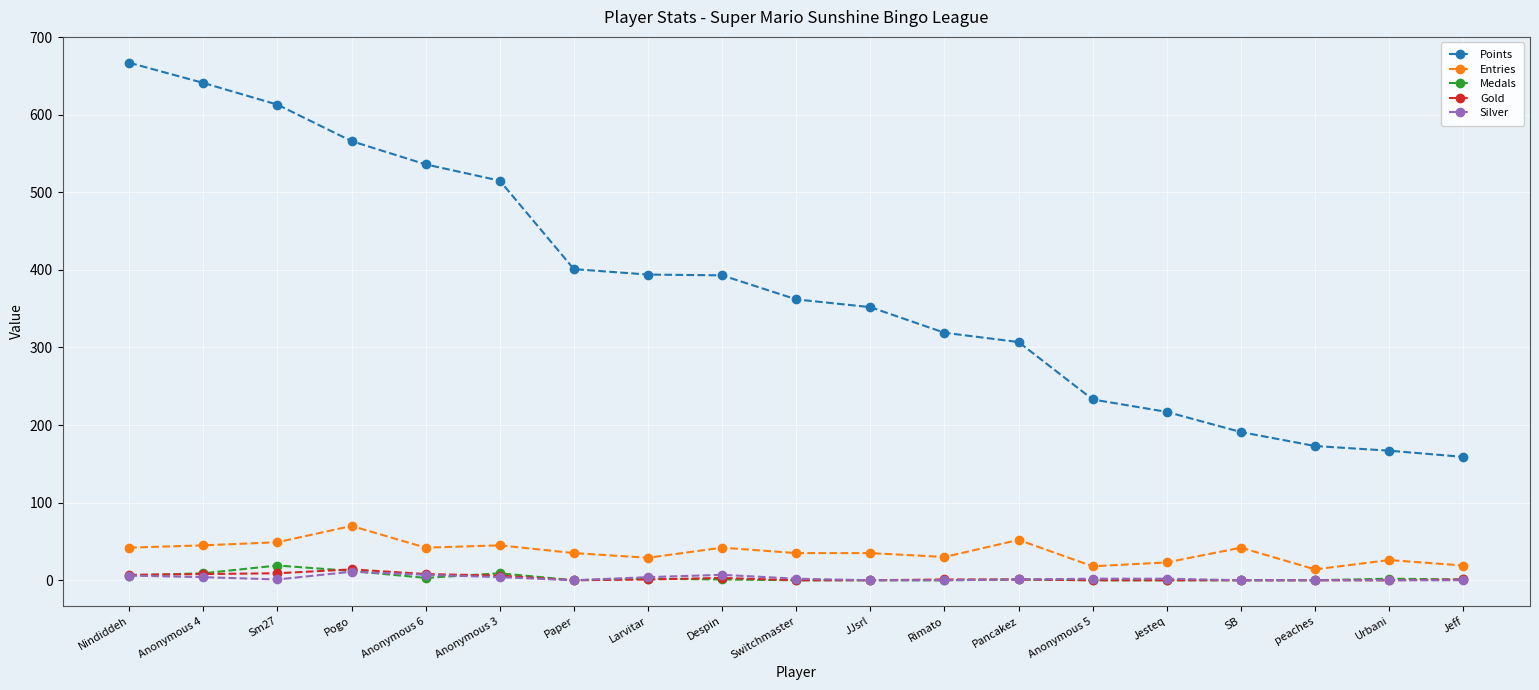

What is the greatest value displayed?

667